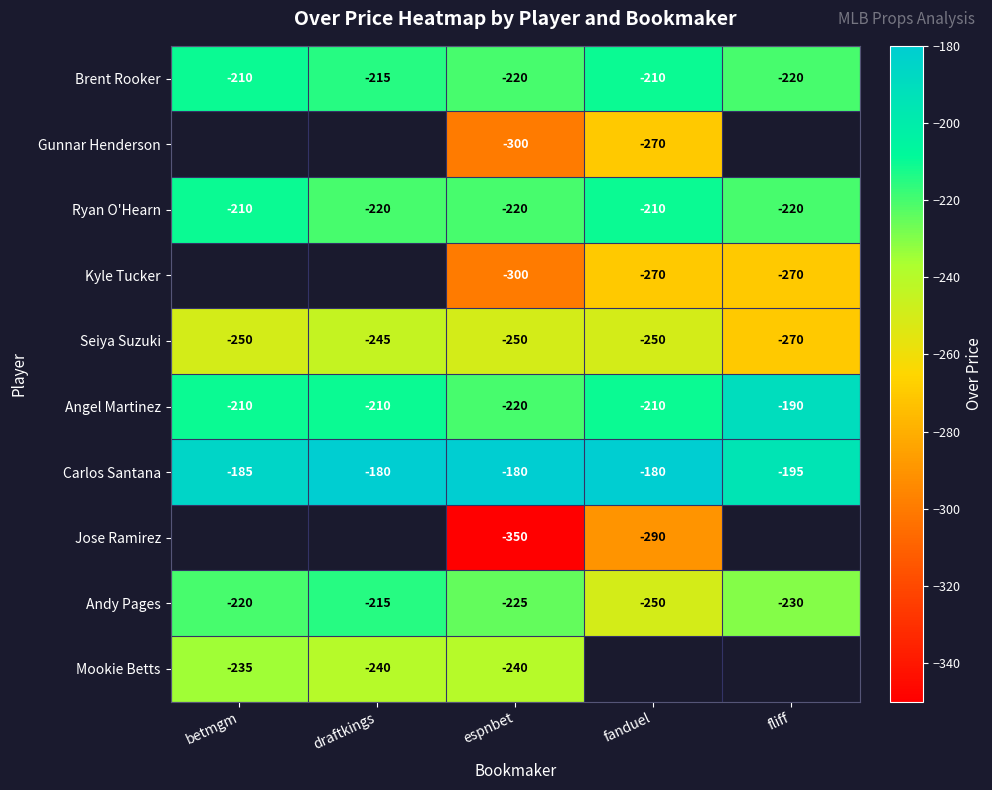

What is the sum of the Mookie Betts values at betmgm and espnbet?

-475